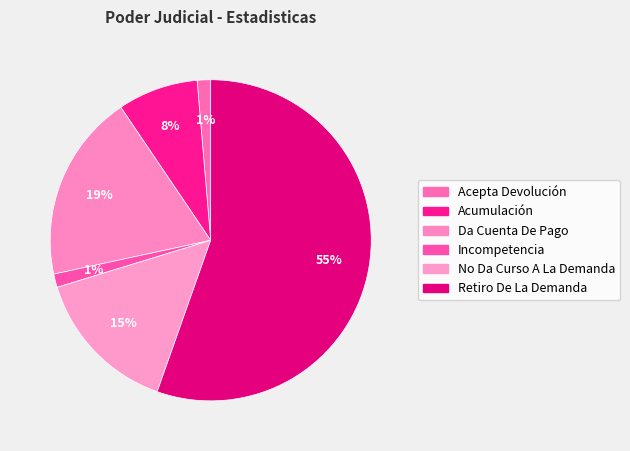

Count the number of slices in the pie.

6